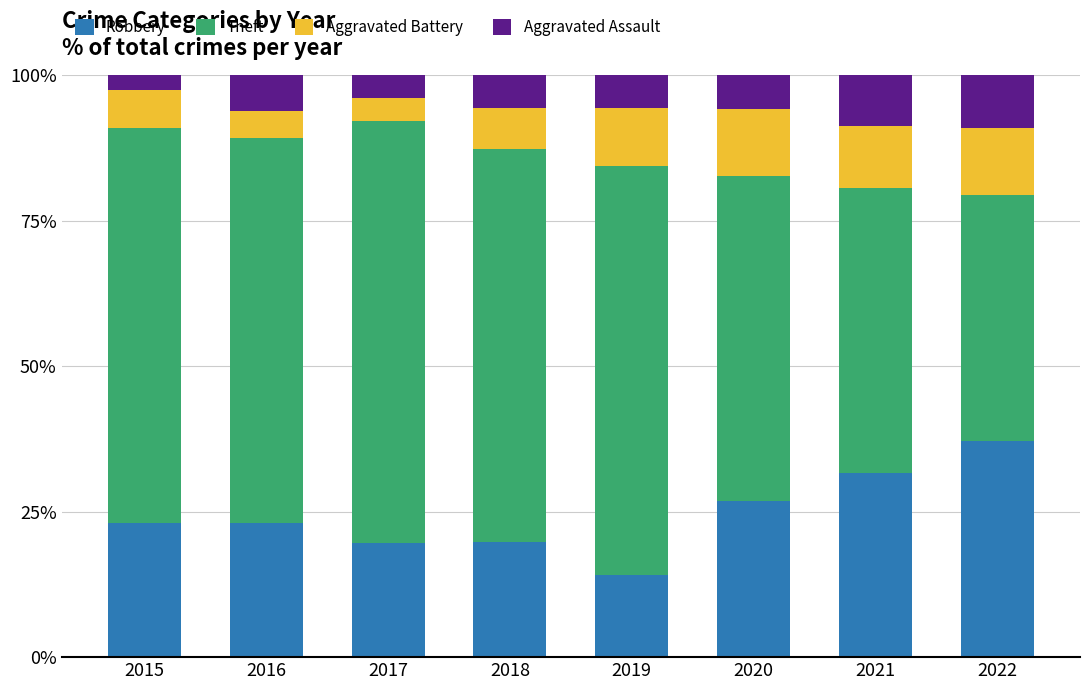

Is it true that Robbery equals 23.1 at 2016?

True